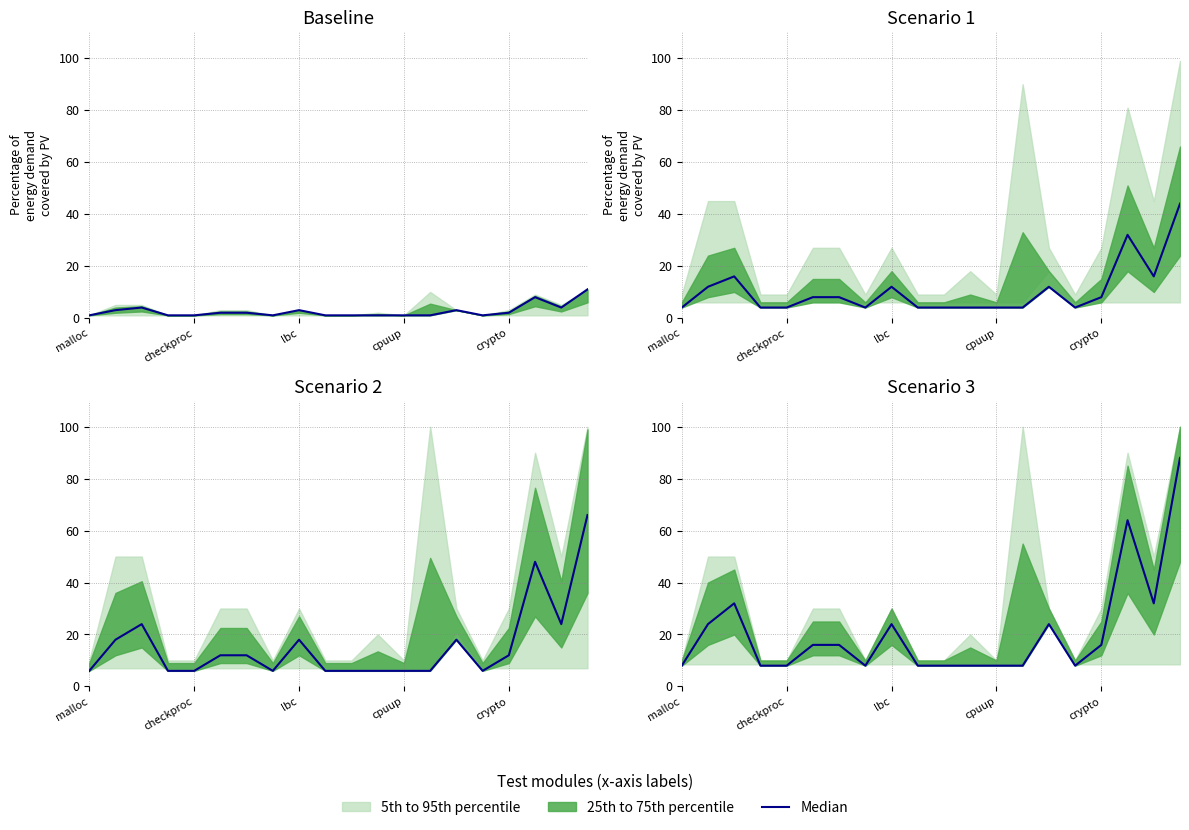

What position from the left is 6?

7